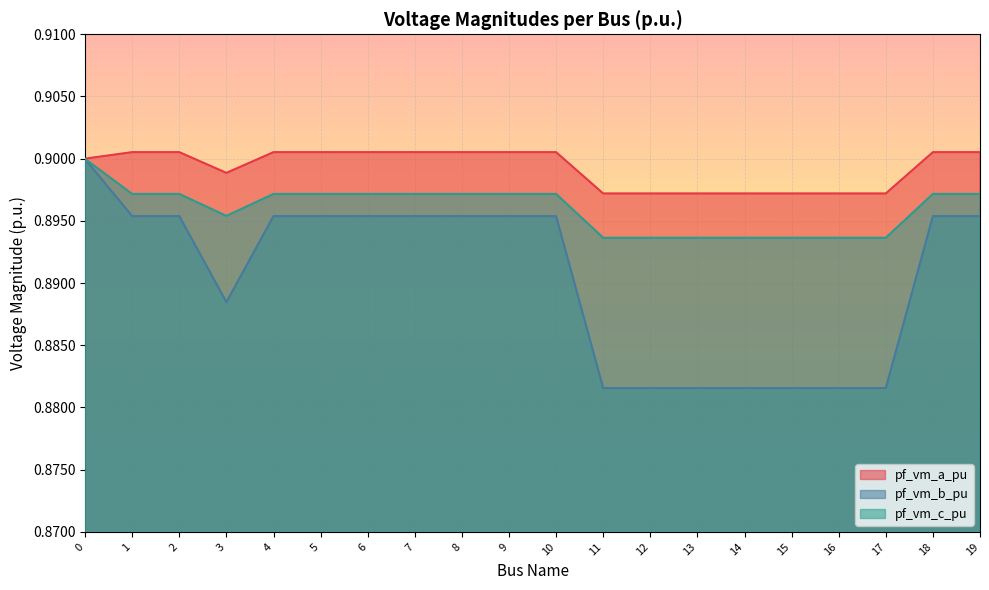

True or false: pf_vm_b_pu and pf_vm_a_pu cross at least once.

False